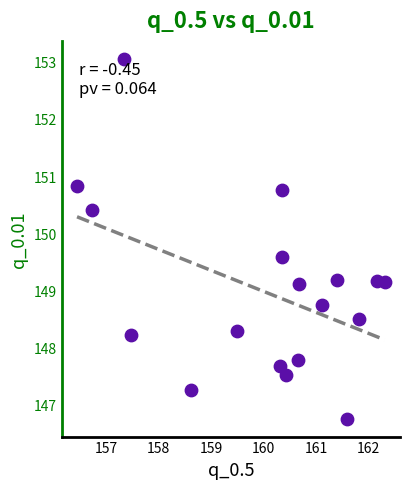

What is the range of Y values (max minus min)?

6.3